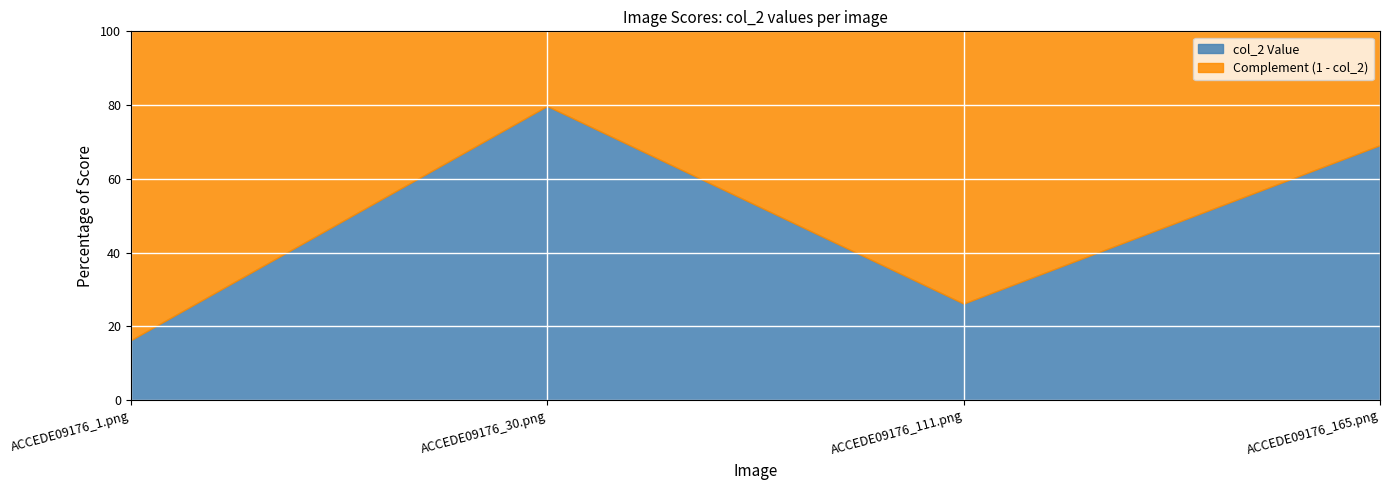

At which category does the data reach its first local peak?

ACCEDE09176_30.png